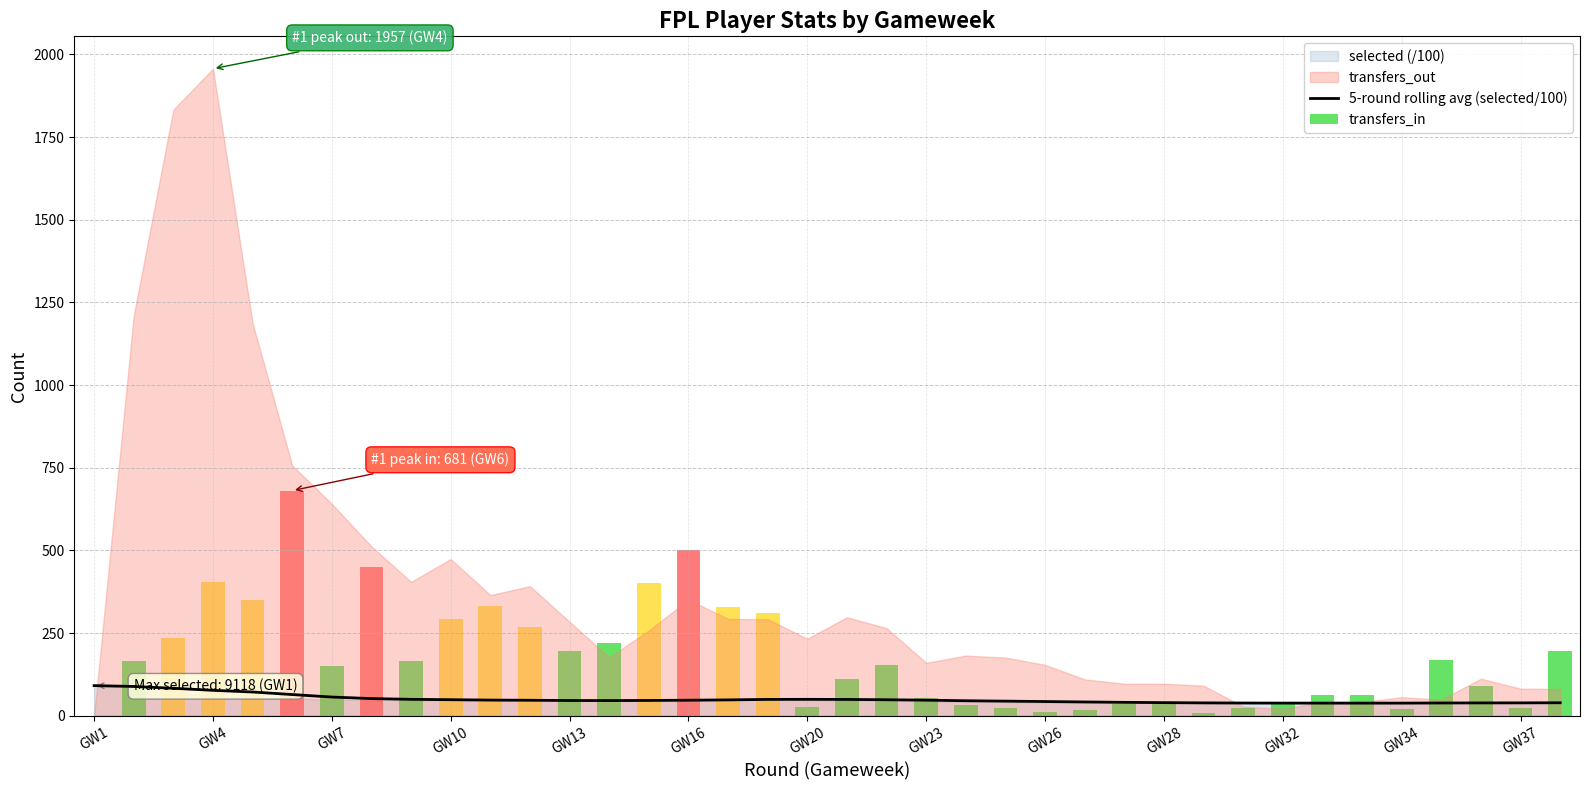

Is it true that the value at GW23 is 47.2?

True